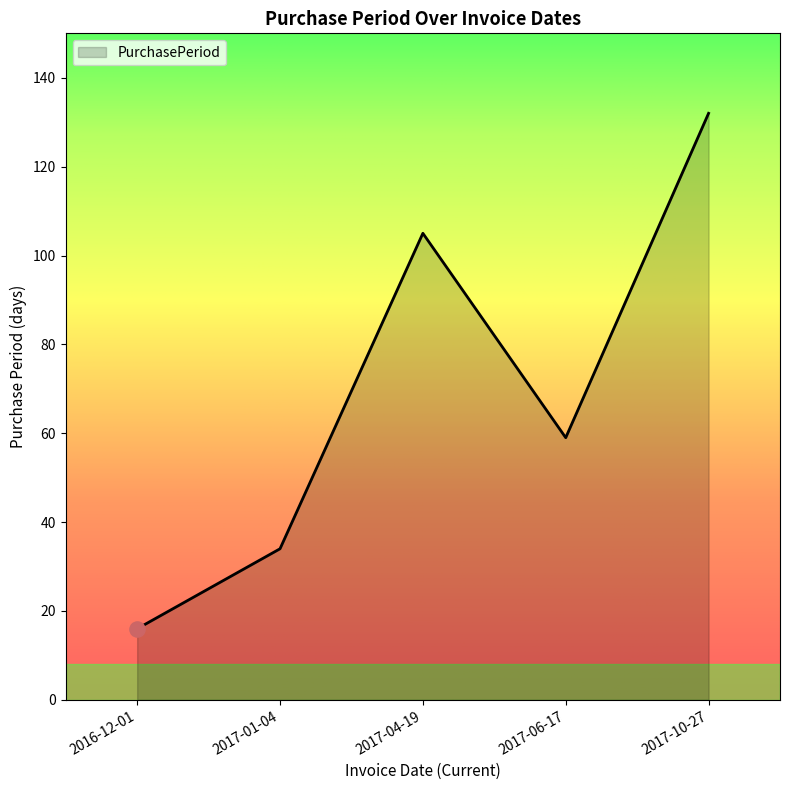

Between 2017-04-19 and 2017-10-27, which is larger?

2017-10-27